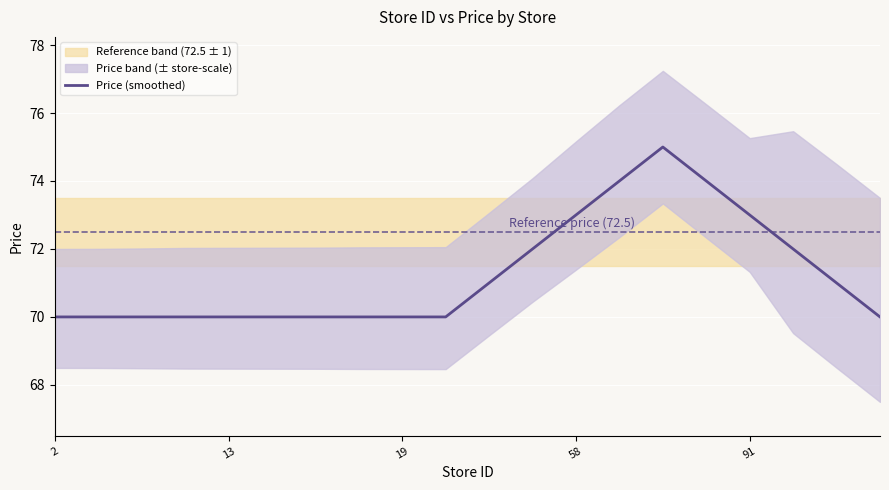

Count the number of categories in the chart.

20